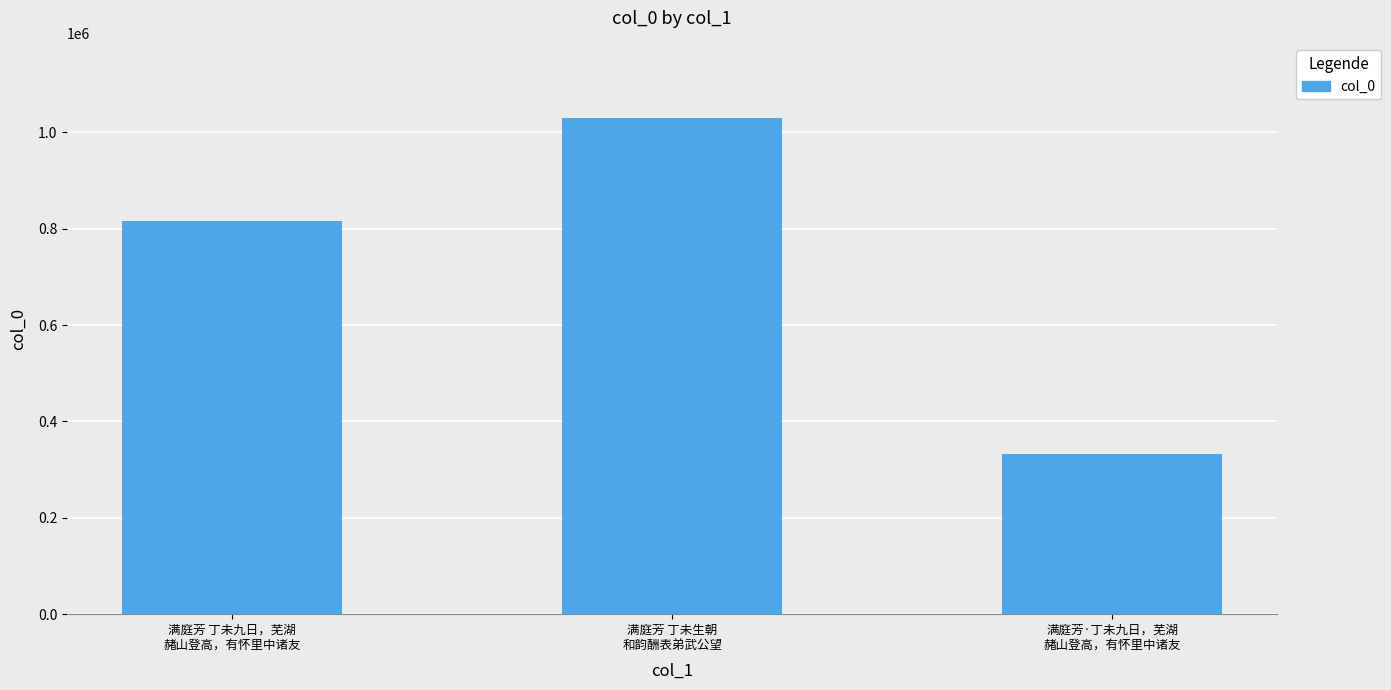

What is the value of the 2nd bar from the left?

1030142